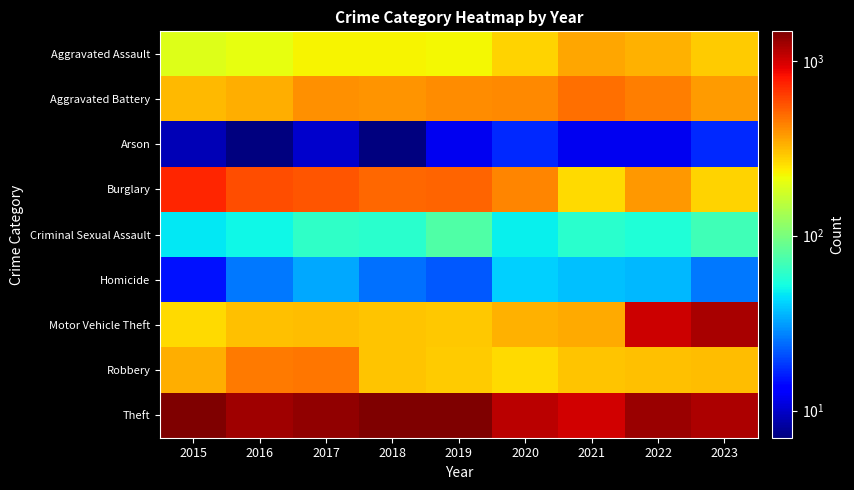

Which series has the largest total across all categories?

Theft